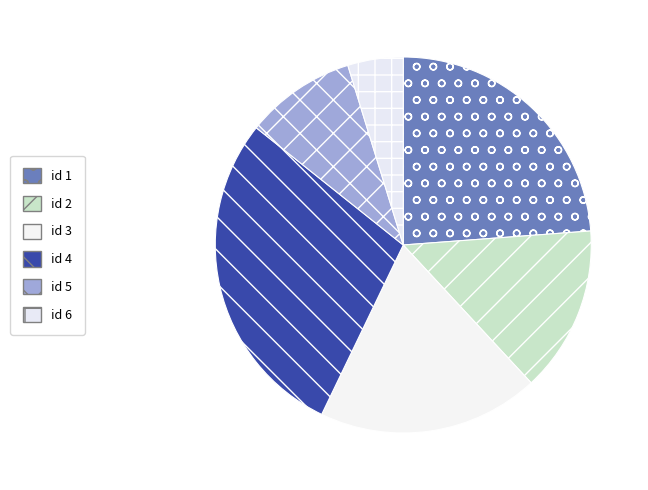

How many slices are in this pie chart?

6